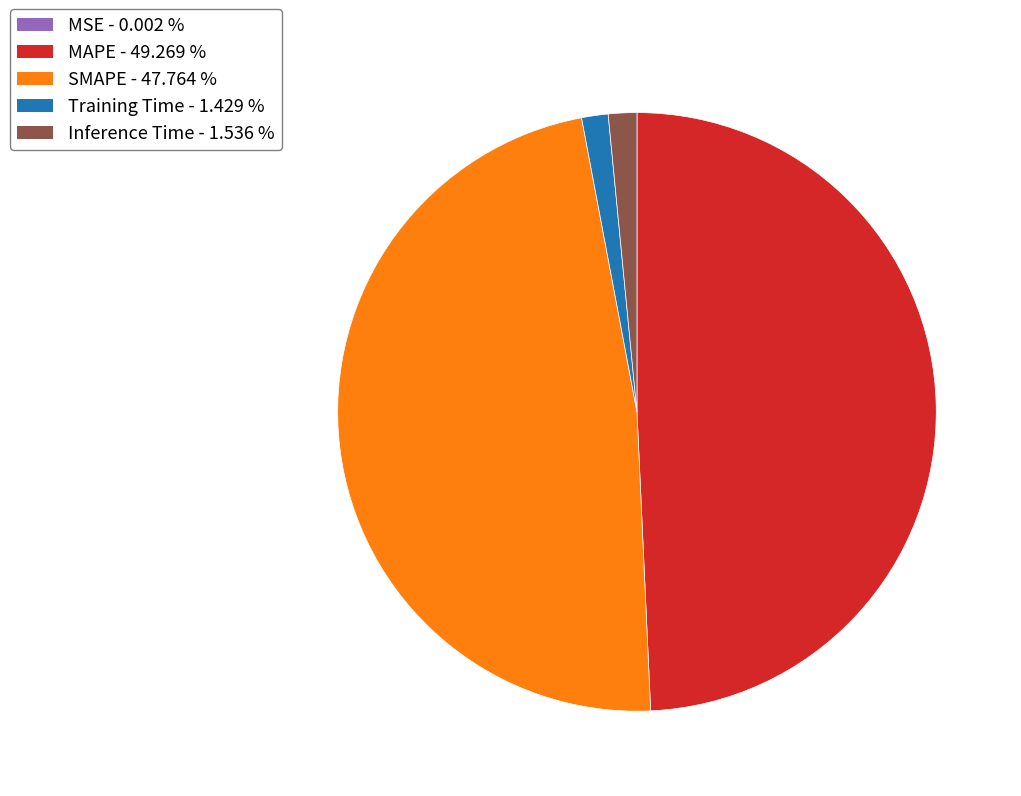

What is the ratio of the value at SMAPE - 47.764 % to the value at MAPE - 49.269 %?

1.0